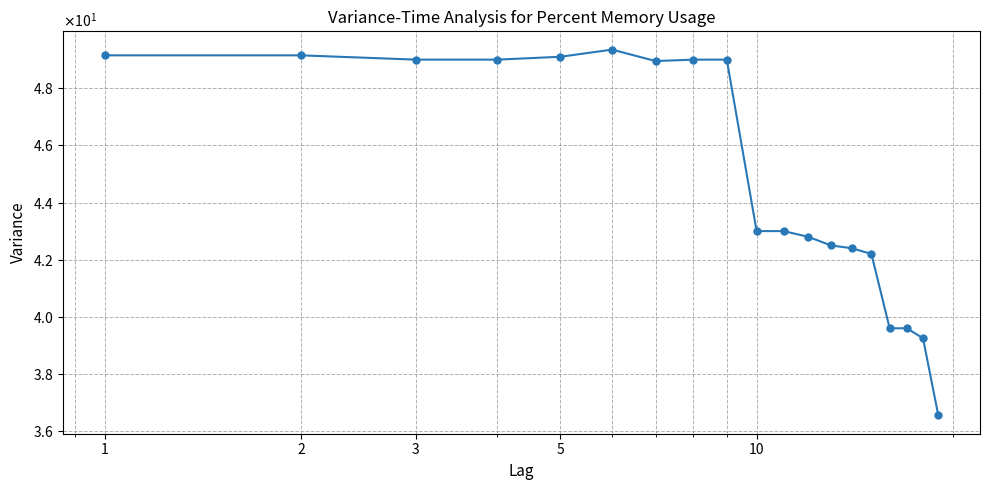

Reading left to right, what are all the values shown in this chart?

49.1	49.1	49.0	49.0	49.1	49.4	49.0	49.0	49.0	43.0	43.0	42.8	42.5	42.4	42.2	39.6	39.6	39.2	36.5